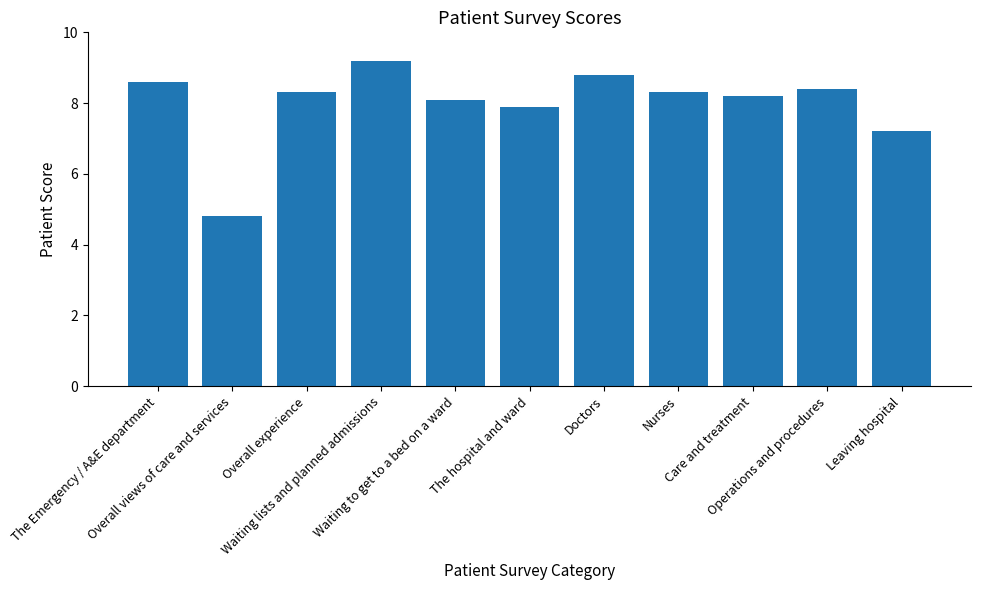

Reading left to right, what are all the values shown in this chart?

The Emergency / A&E department=8.6	Overall views of care and services=4.8	Overall experience=8.3	Waiting lists and planned admissions=9.2	Waiting to get to a bed on a ward=8.1	The hospital and ward=7.9	Doctors=8.8	Nurses=8.3	Care and treatment=8.2	Operations and procedures=8.4	Leaving hospital=7.2